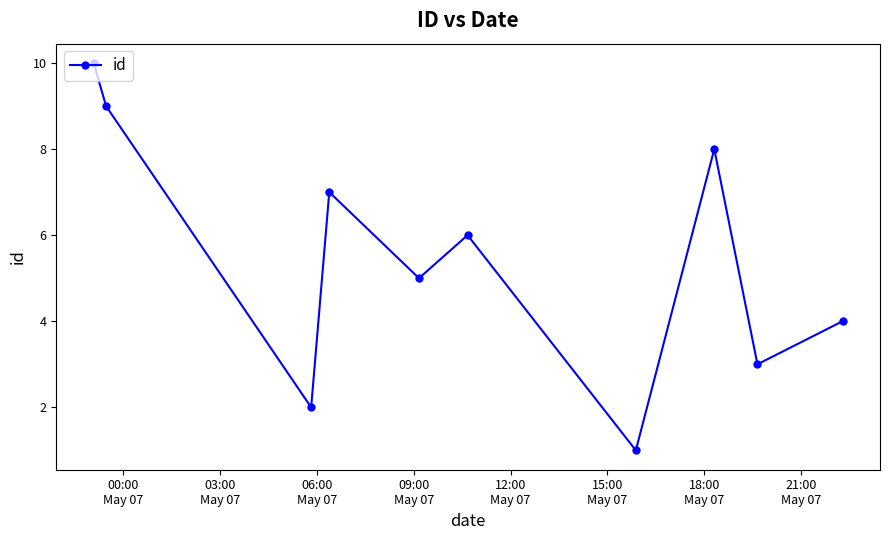

What is the value of the 3rd point from the left?

2